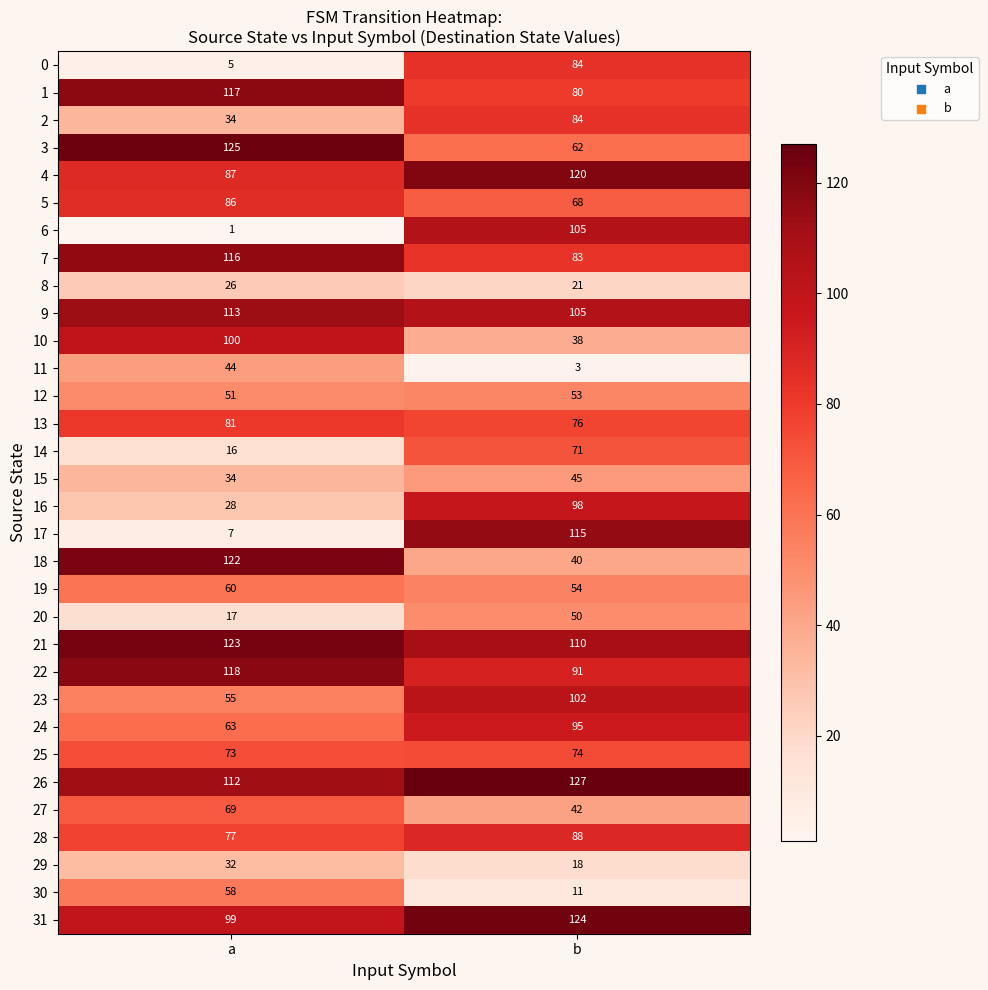

What is the approximate value of 19 at a?

60